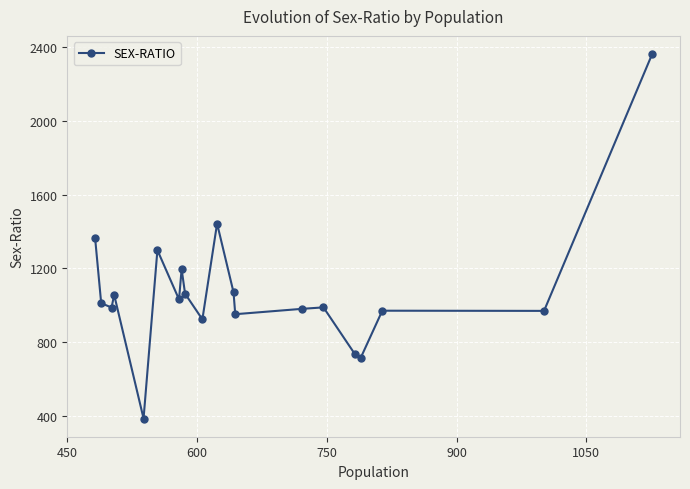

What is the greatest value displayed?

2361